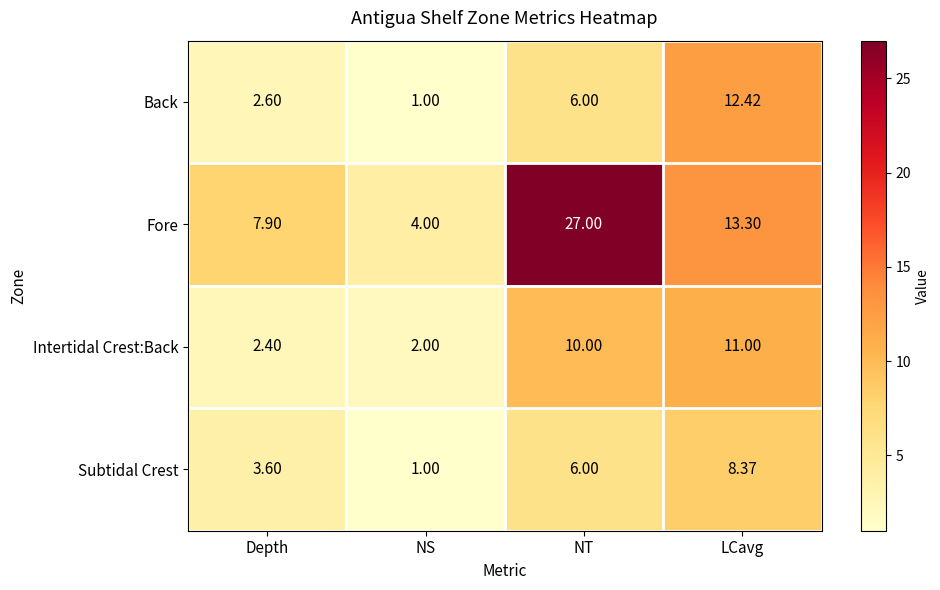

Is the value of Fore at NS greater than the value of Subtidal Crest at LCavg?

No